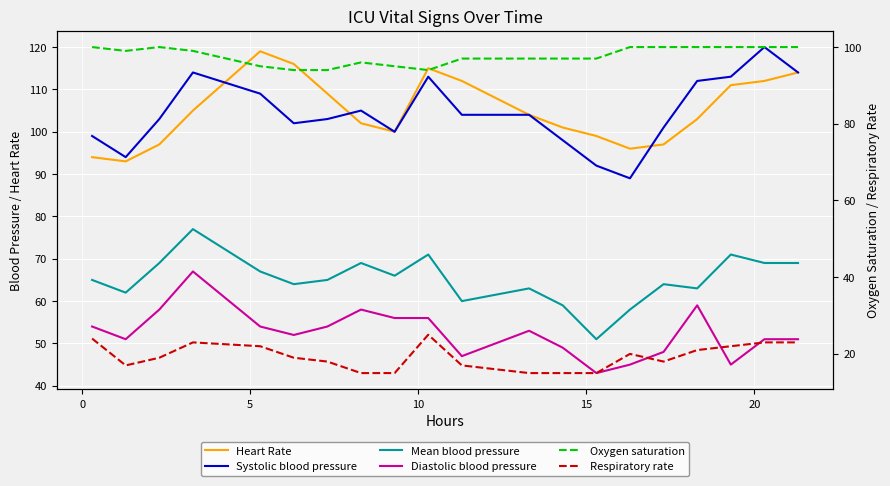

Which series has the largest range (max minus min)?

Systolic blood pressure